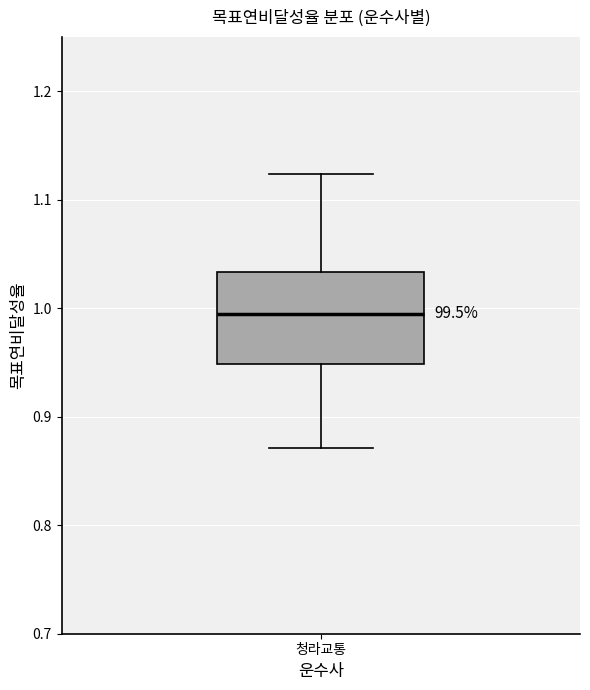

Read this box plot against the y-axis: the position of the median line, the range covered by the box, and the ends of both whiskers. The values are not printed on the chart, so give them approximately, as read against the axis.

median 0.99, box 0.95 to 1.03, whiskers 0.87 to 1.12